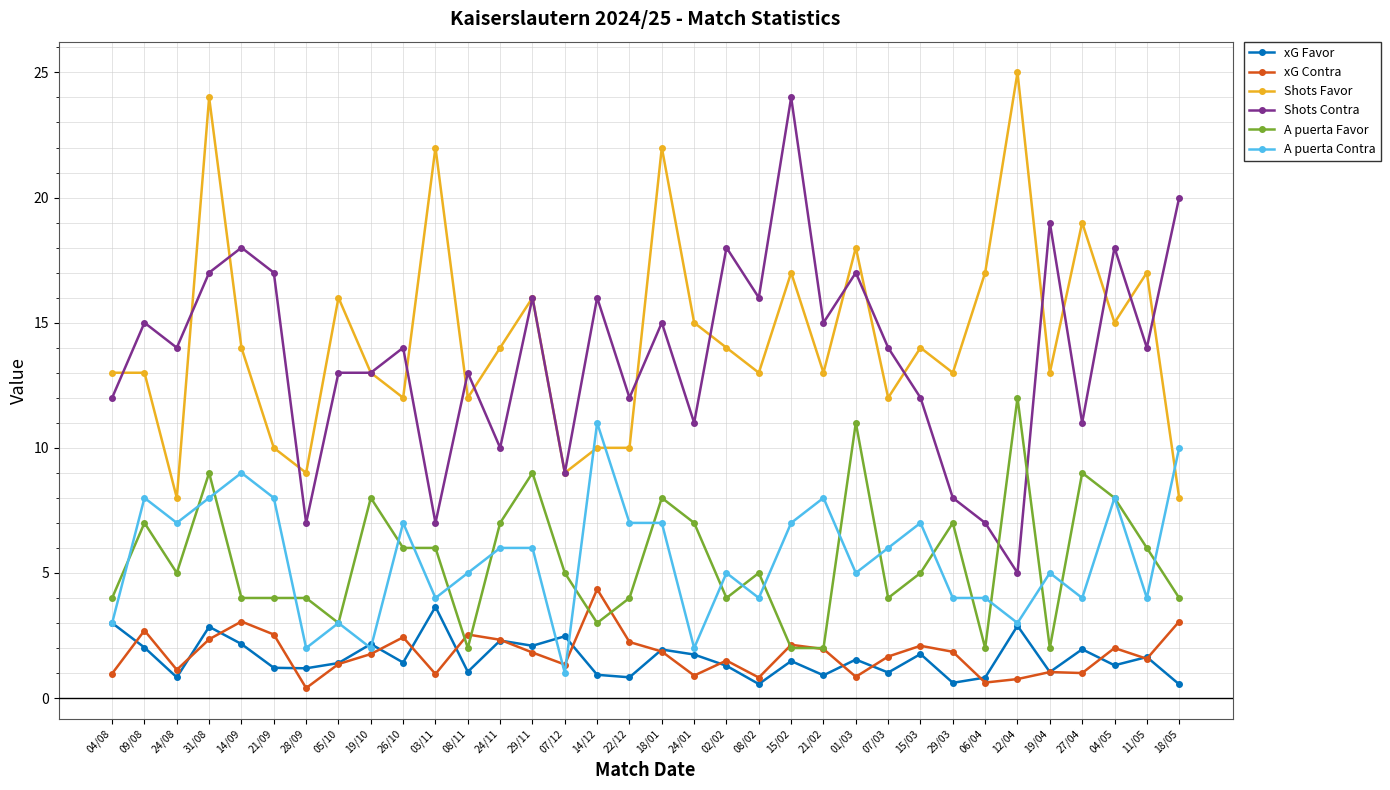

What is the label of the 23rd point from the left?

21/02